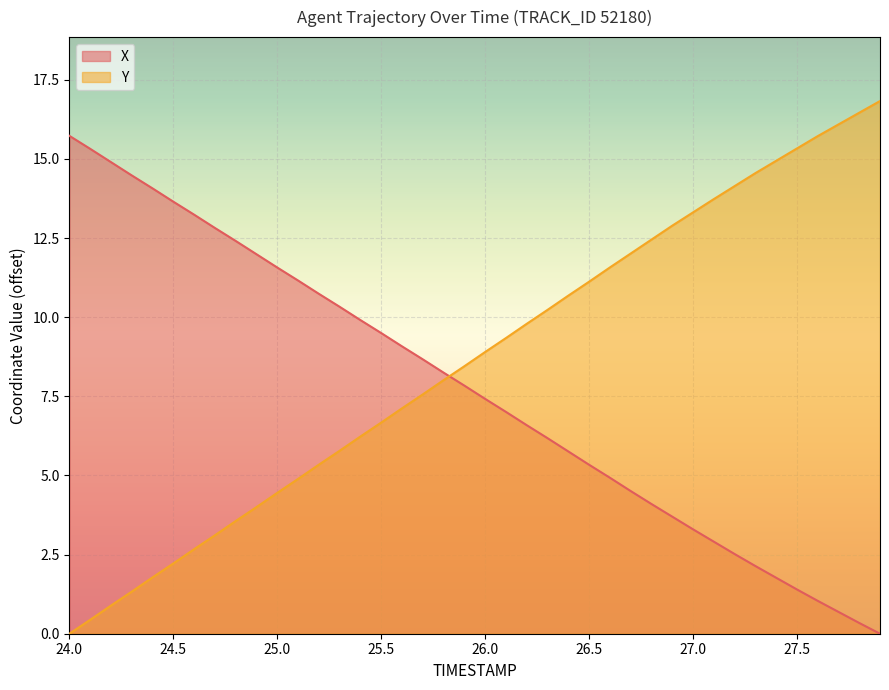

What is the maximum value for X?

15.7